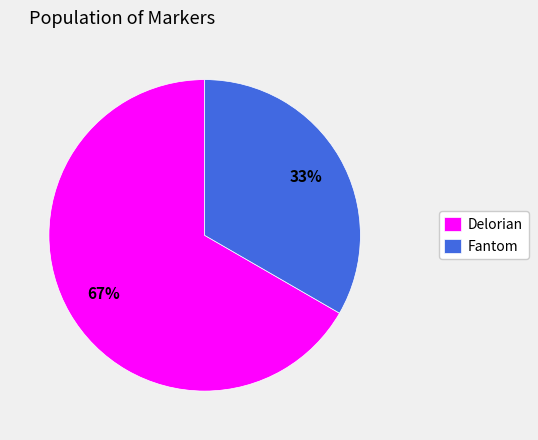

Is the sum of Delorian and Fantom greater than half?

Yes